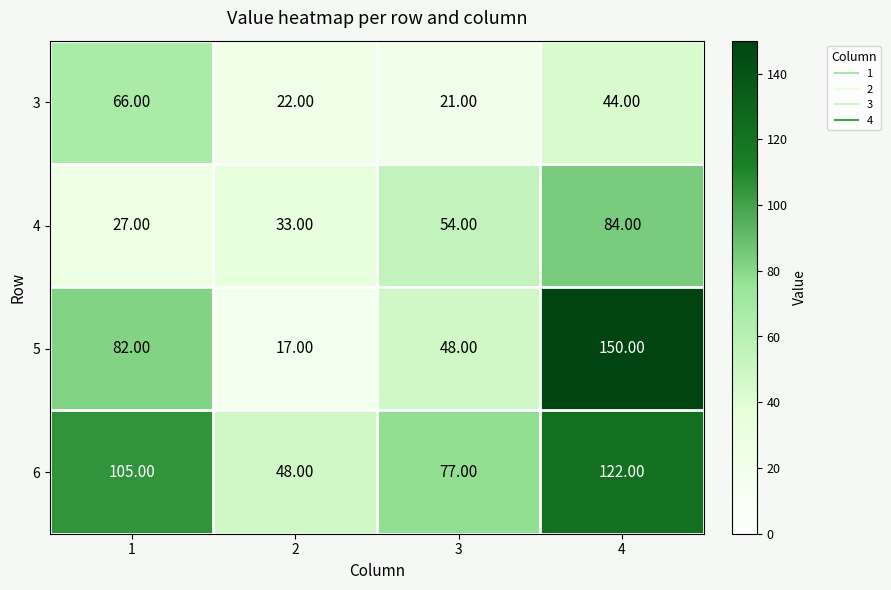

At which category is the sum across all series the highest?

4